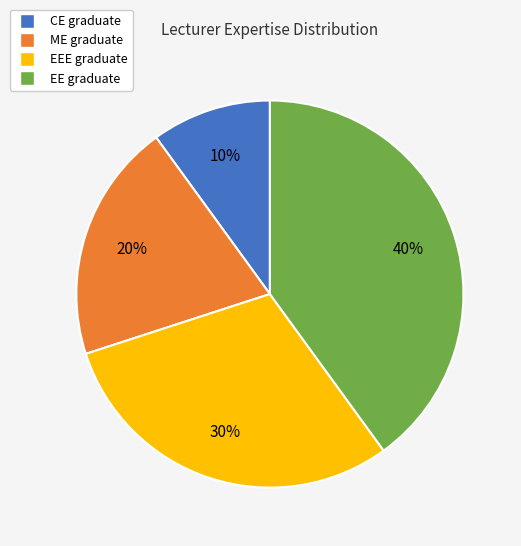

To the nearest percent, what percentage of the pie is CE graduate?

10%